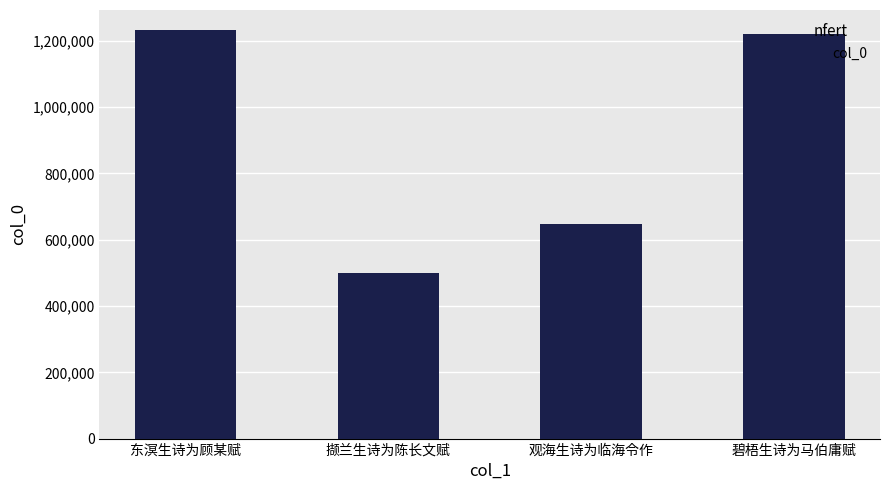

Count the number of data series in this chart.

1